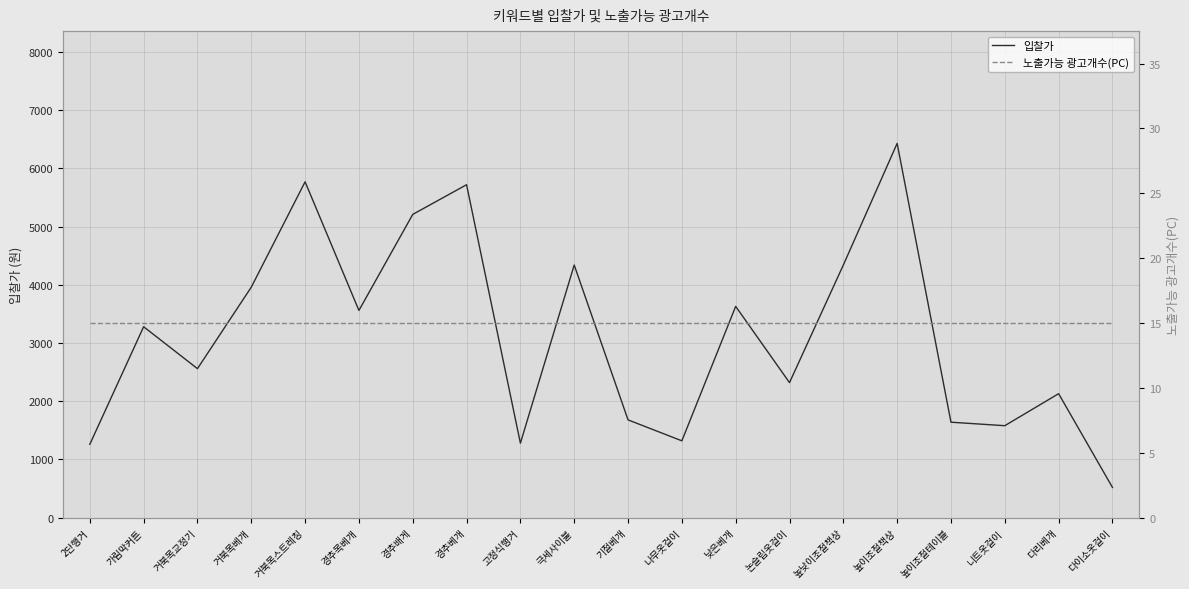

Where is 입찰가 nearest to the value 3475?

경추목베개